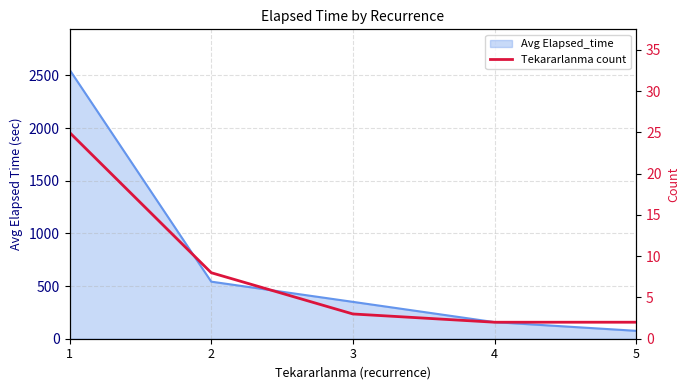

List the labels in order of value, smallest first.

4, 5, 3, 2, 1